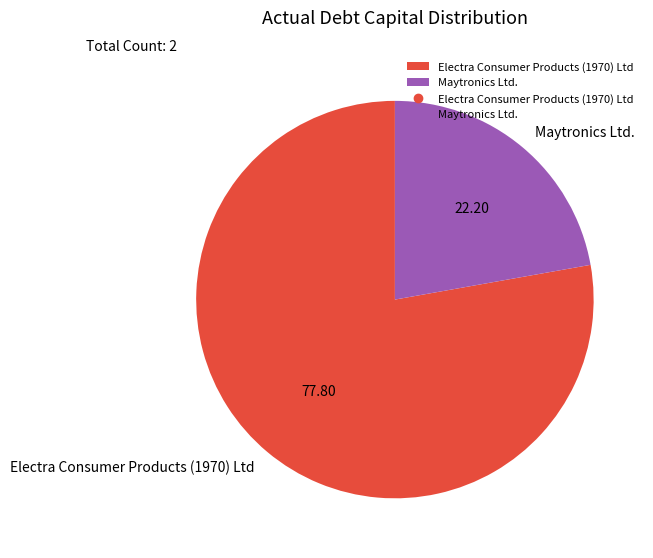

Is the sum of Electra Consumer Products (1970) Ltd and Maytronics Ltd. greater than half?

Yes